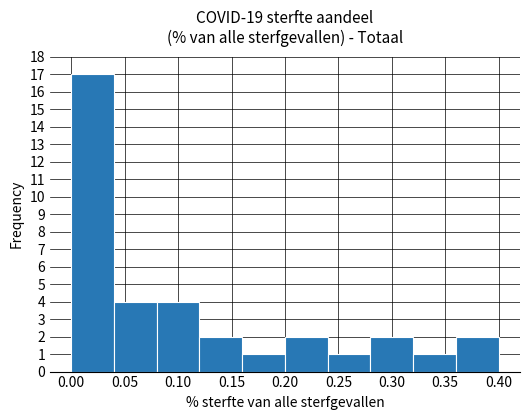

Reading left to right, list every bar in this chart as the range it spans on the x-axis followed by its height. The values are not printed on the chart, so give them approximately, as read against the axis.

0.00 to 0.04: 17
0.04 to 0.08: 4
0.08 to 0.12: 4
0.12 to 0.16: 2
0.16 to 0.20: 1
0.20 to 0.24: 2
0.24 to 0.28: 1
0.28 to 0.32: 2
0.32 to 0.36: 1
0.36 to 0.40: 2